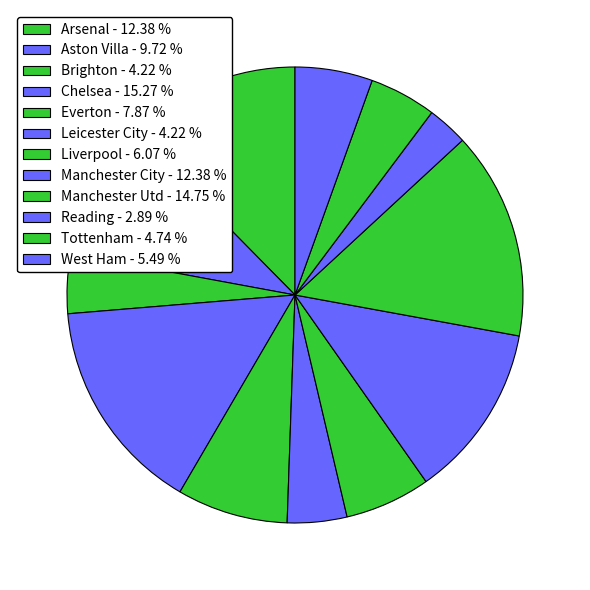

Do West Ham and Tottenham together represent more than half of the pie?

No